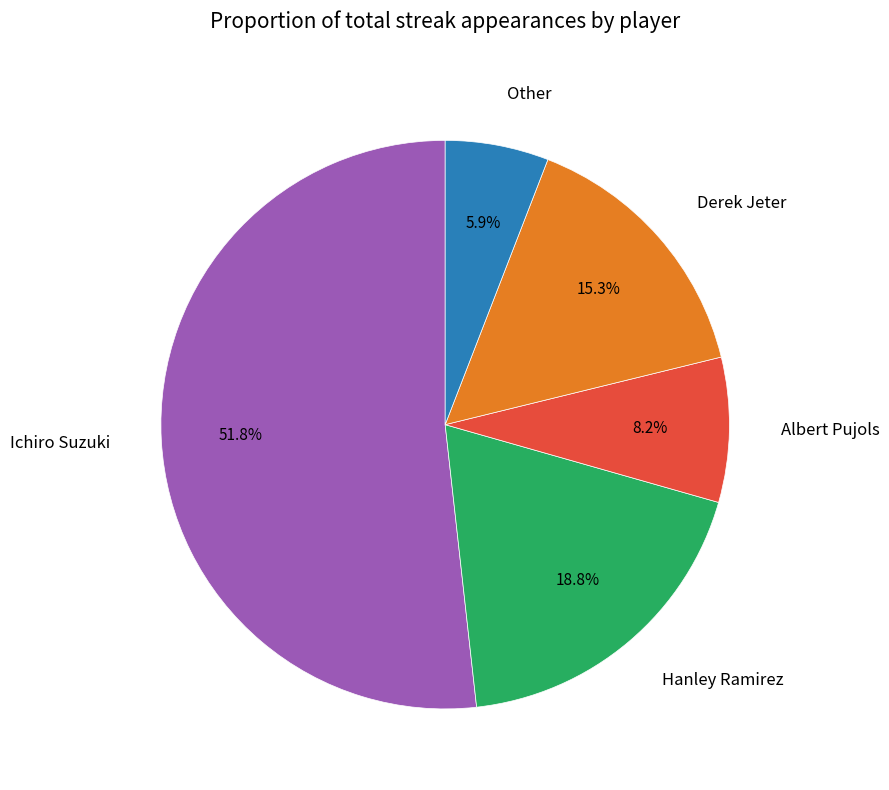

How many segments does this pie chart have?

5